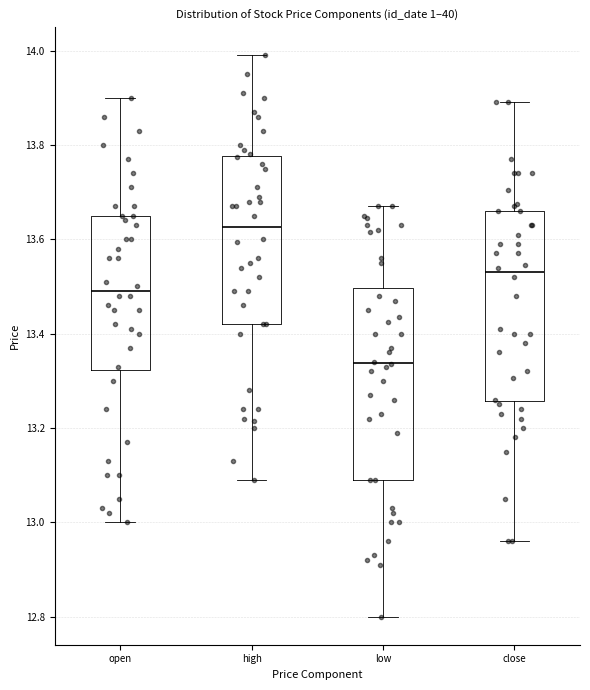

Where does the upper whisker of the box for high end on the y-axis? The values are not printed on the chart, so give them approximately, as read against the axis.

14.00